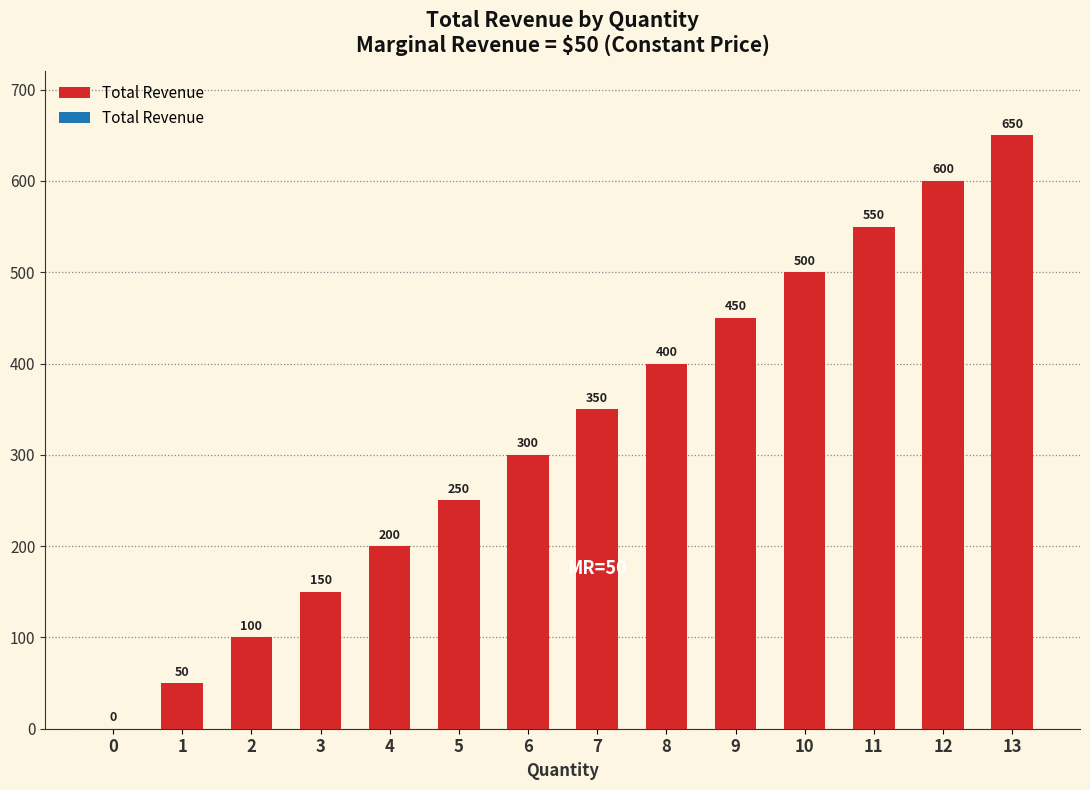

Reading left to right, what are all the values shown in this chart?

0=0	1=50	2=100	3=150	4=200	5=250	6=300	7=350	8=400	9=450	10=500	11=550	12=600	13=650